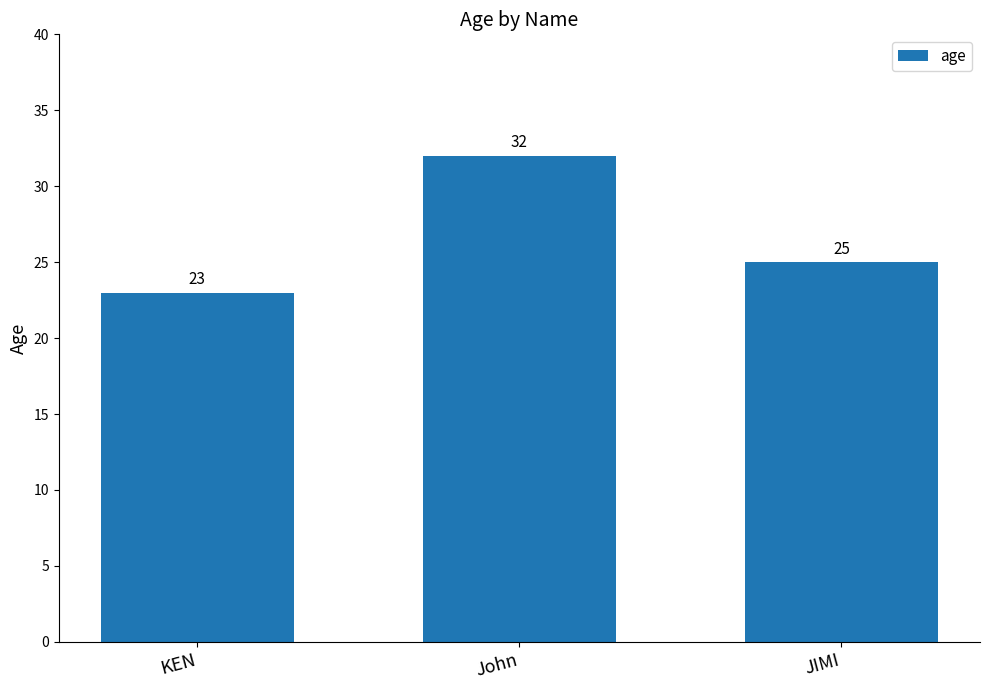

Which category has the lowest value across all series?

KEN